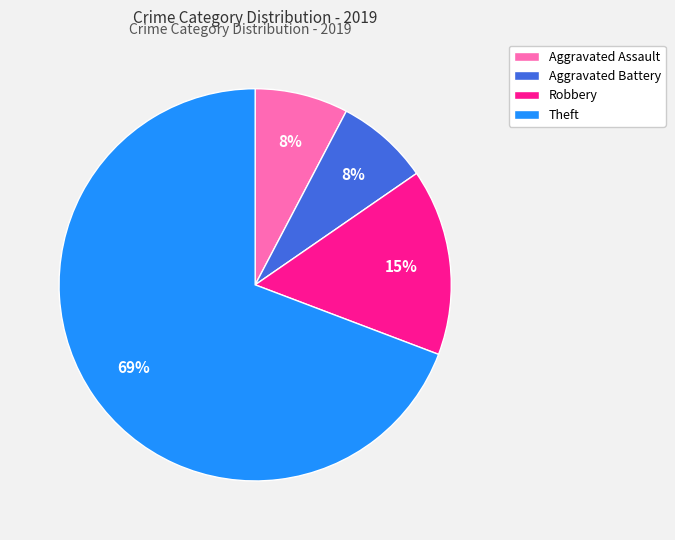

Between Aggravated Battery and Robbery, which is larger?

Robbery